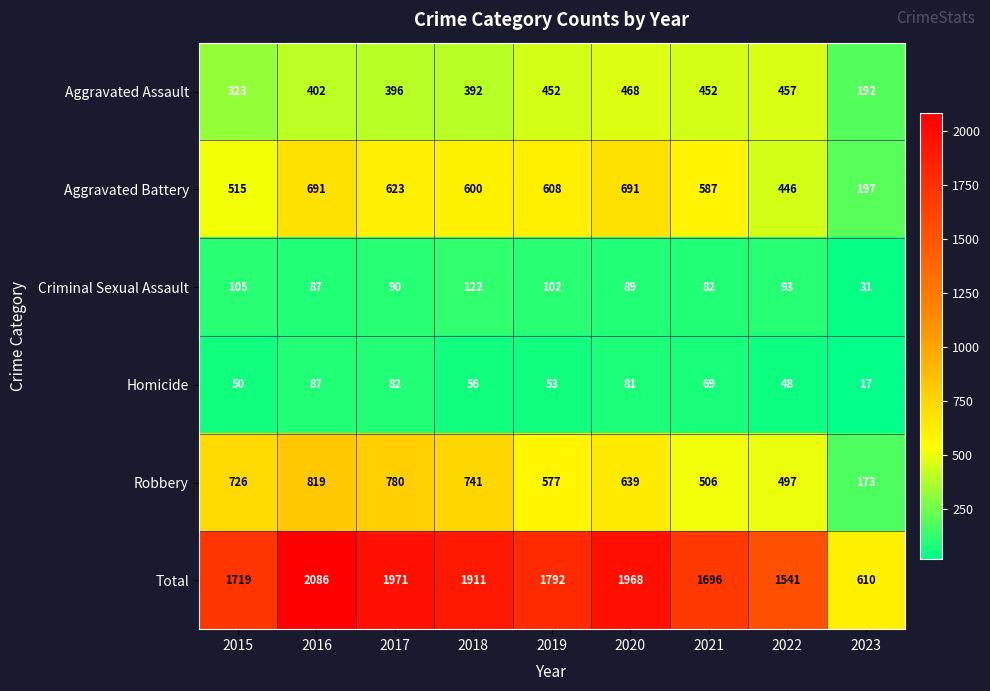

What is the minimum value for Robbery?

173